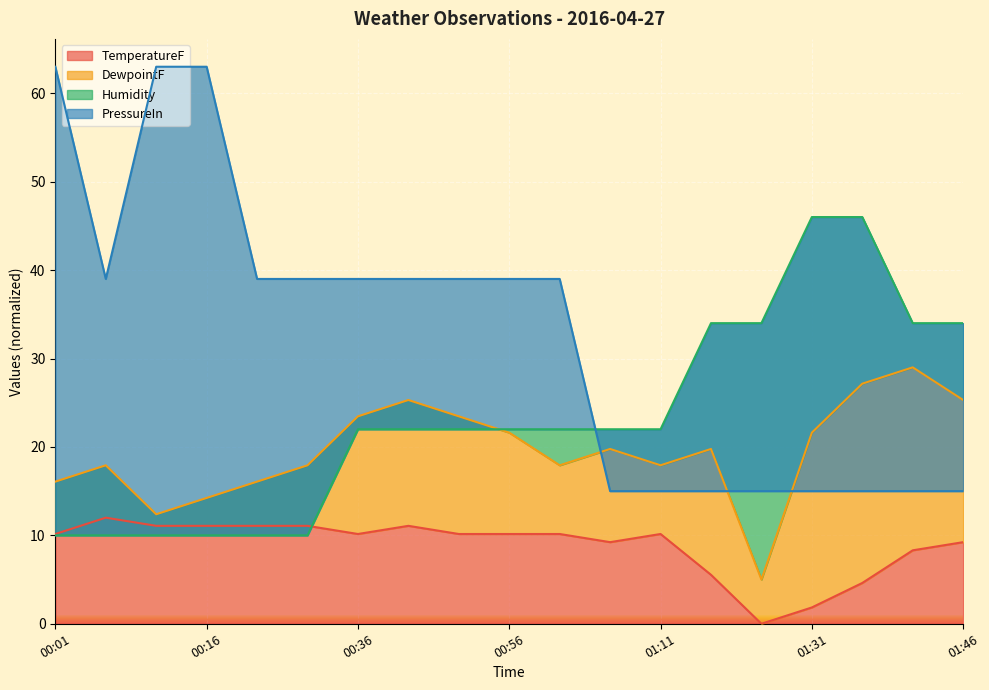

How many lines are shown in the chart?

4